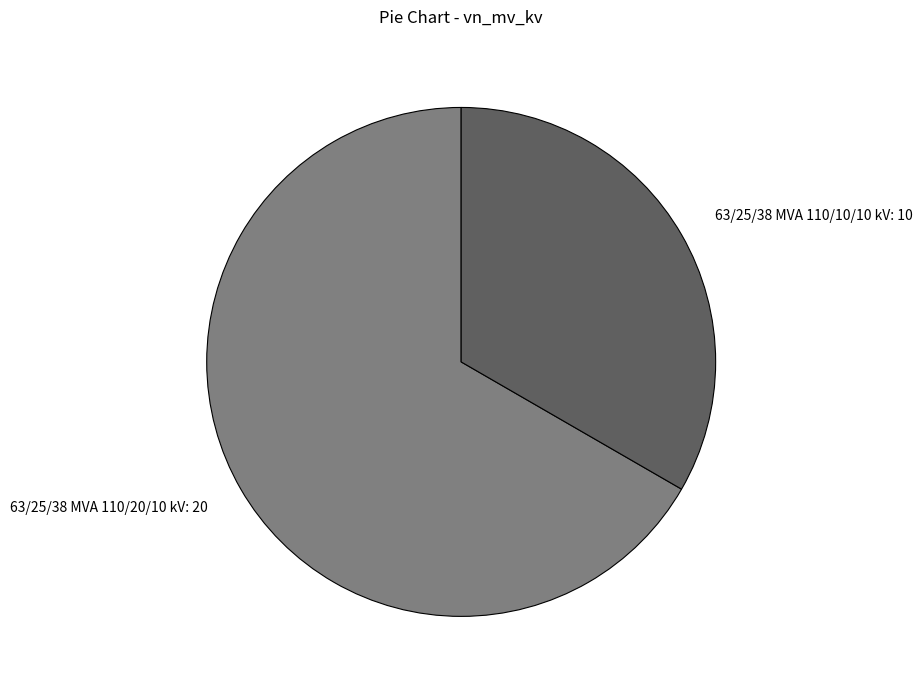

True or false: 63/25/38 MVA 110/10/10 kV: 10 accounts for 43% of the total.

False